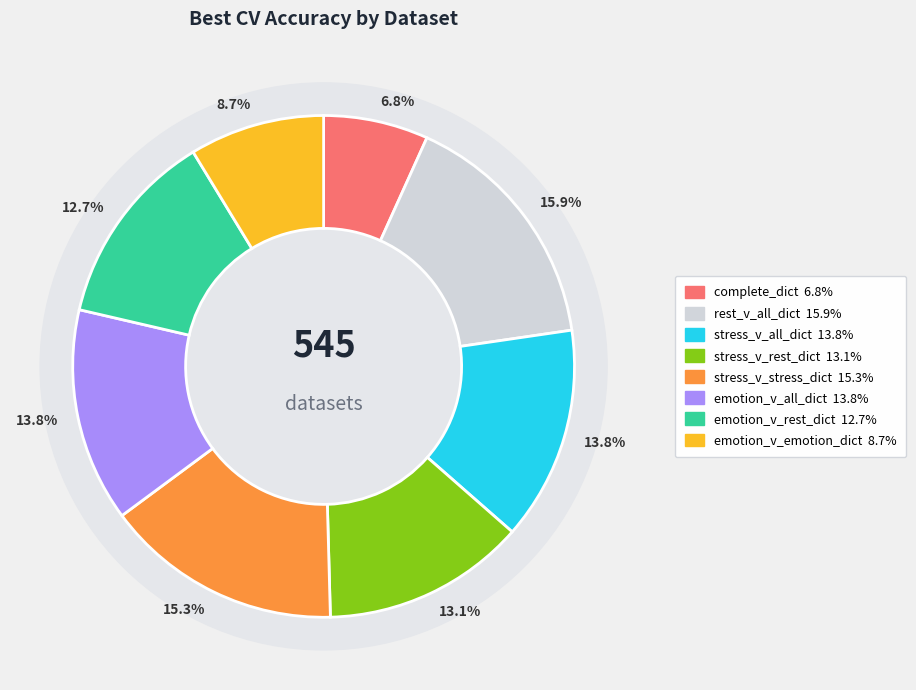

What percentage is NOT represented by emotion_v_rest_dict?

87.3%